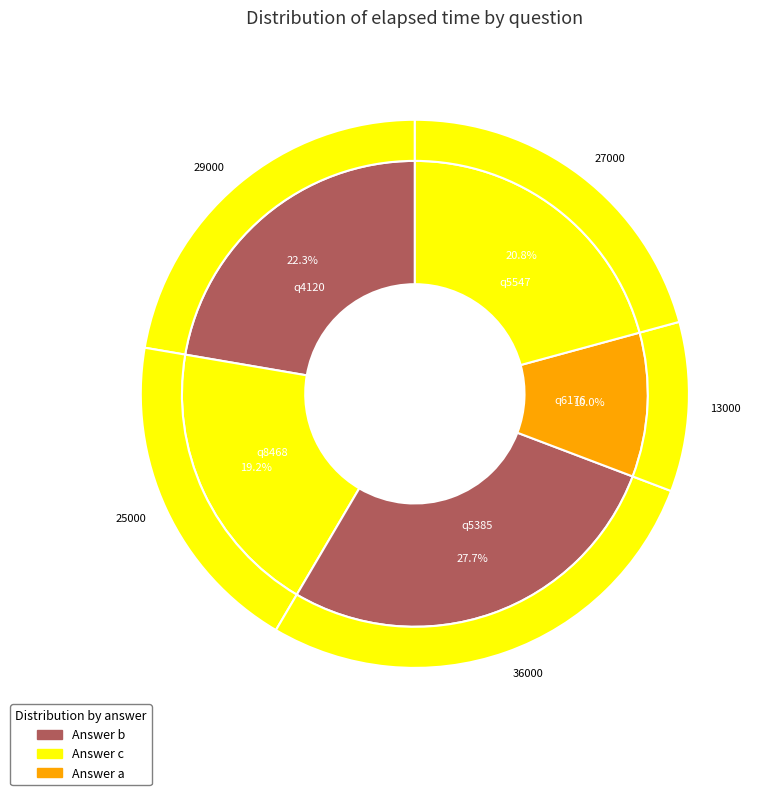

Is it true that q5547 is 9% of the pie?

False